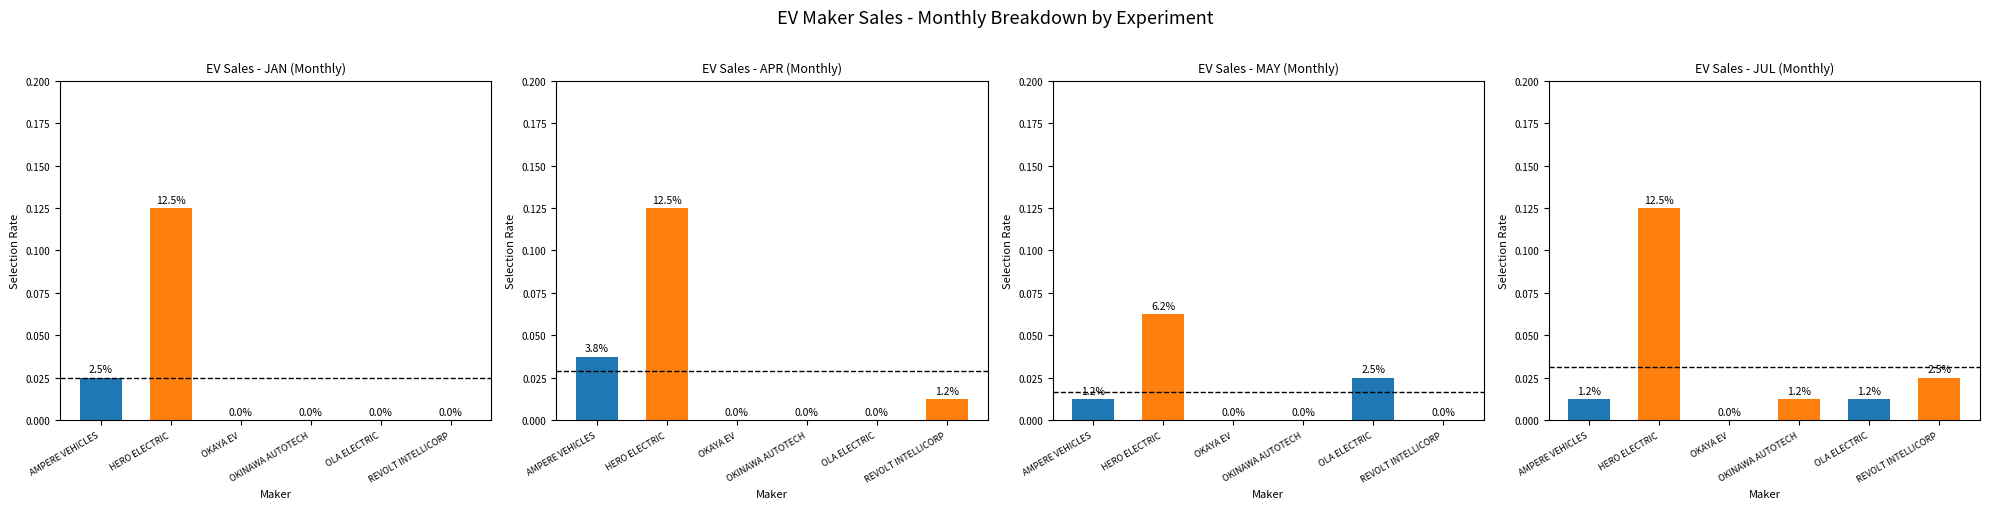

At which label is JUL closest to 0?

OKAYA EV